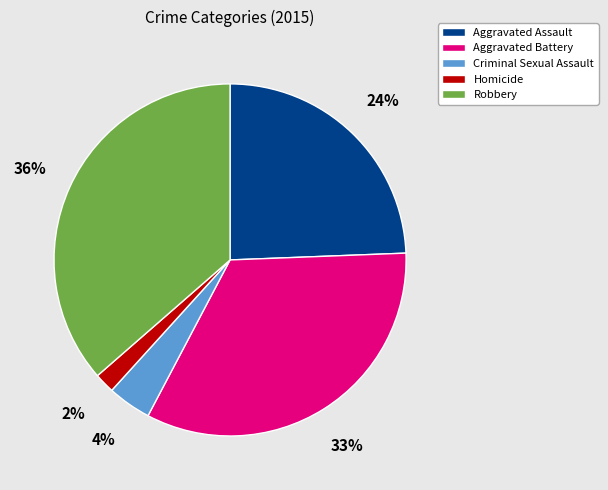

To the nearest percent, what is the combined percentage of Homicide and Criminal Sexual Assault?

6%